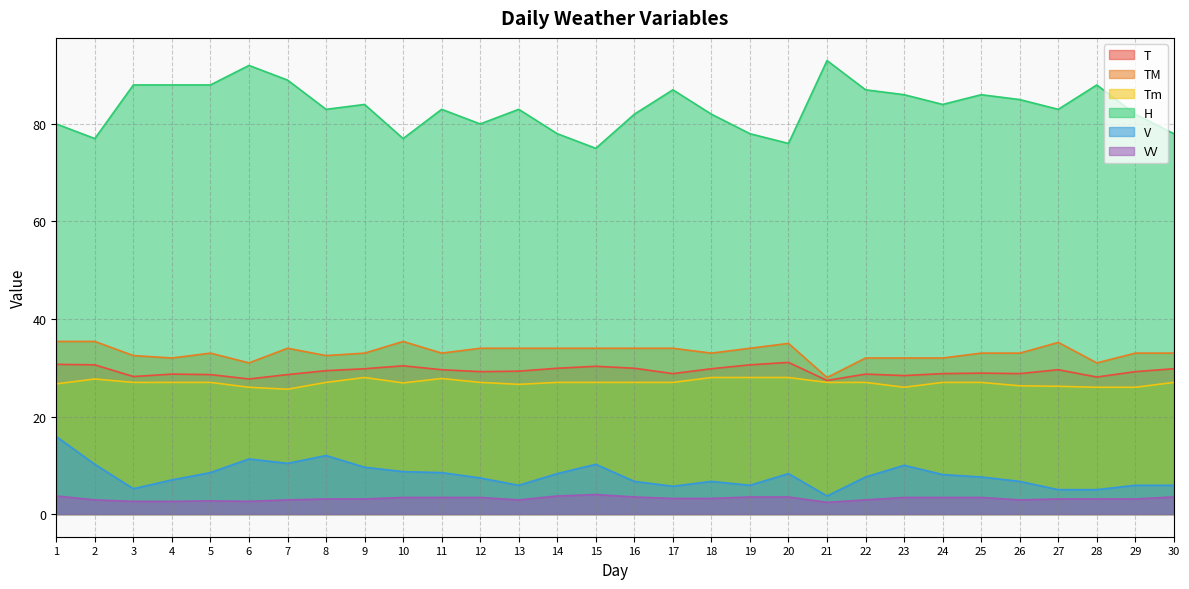

What is the spread (max minus min) of values at 11?

79.6